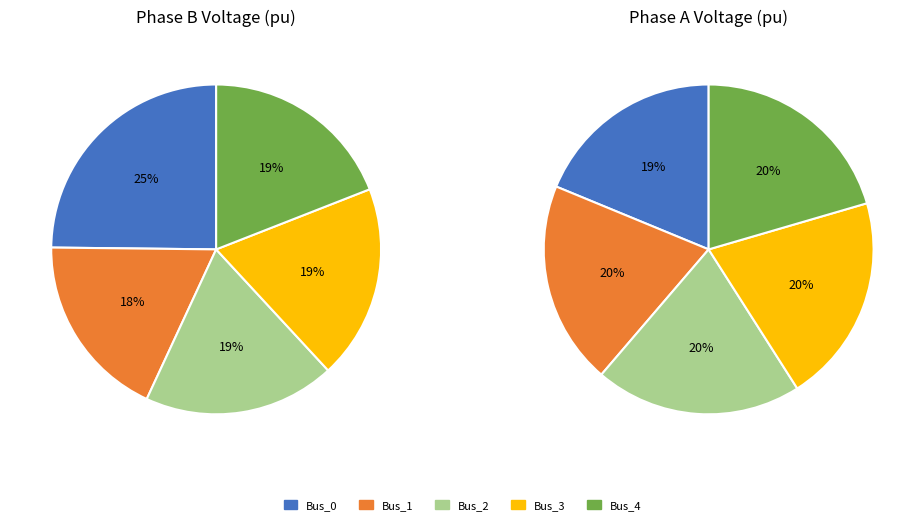

Between Bus_2 and Bus_1, which is larger?

Bus_2